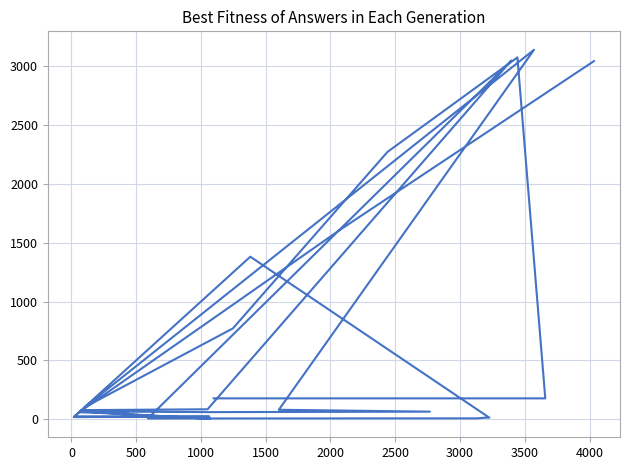

Count the number of values greater than 74.

16